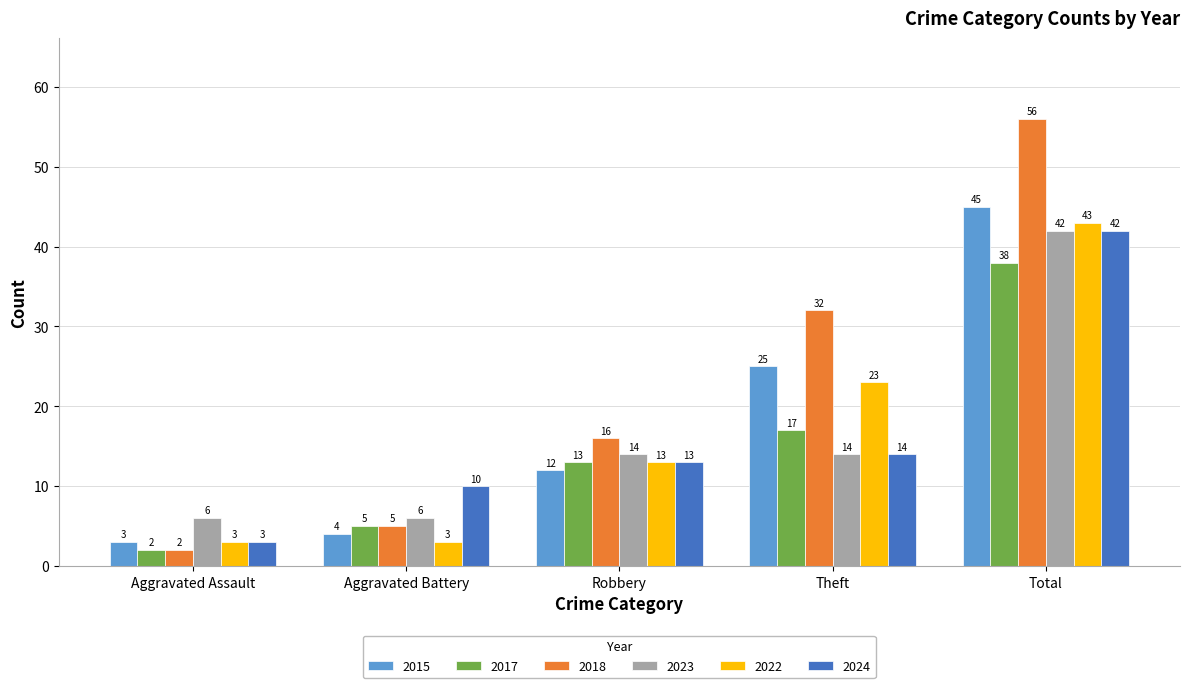

What is the spread (max minus min) of values at Total?

18